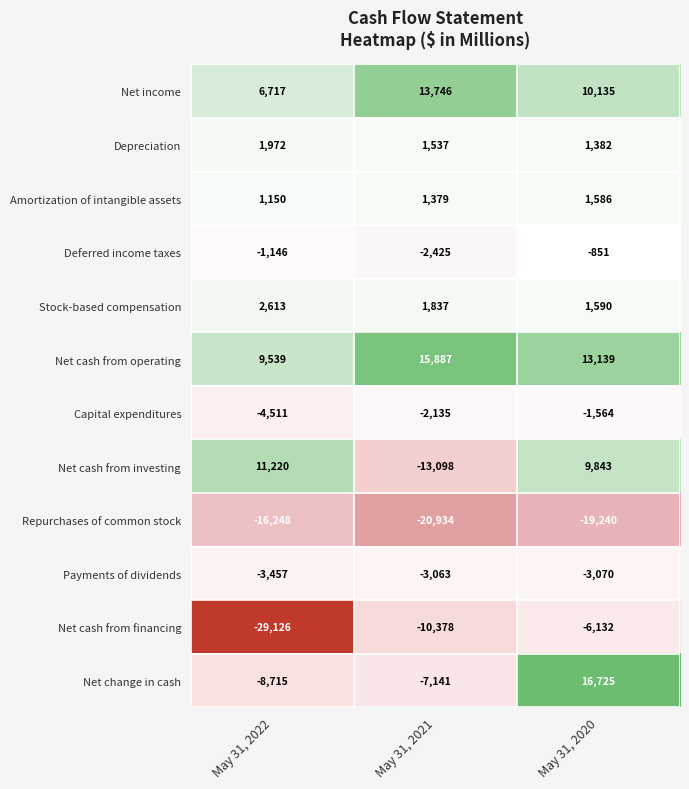

Between May 31, 2022 and May 31, 2021, which series saw the biggest shift?

Net cash from investing